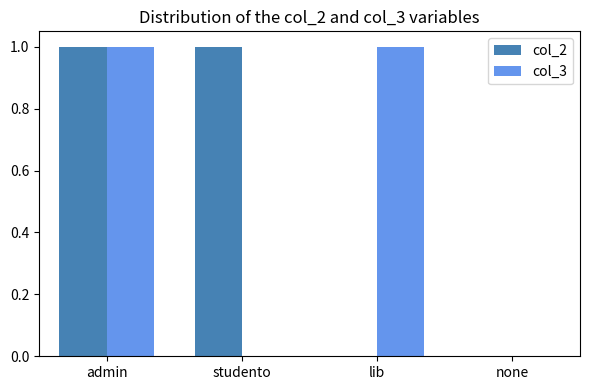

How many groups of bars are there?

4